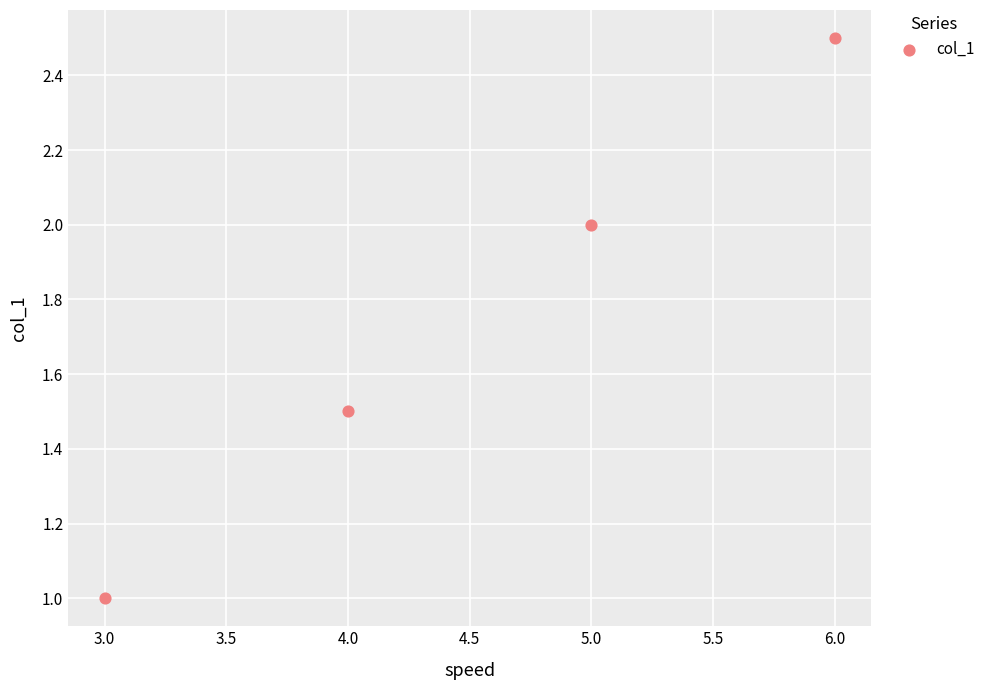

What is the range of X values (max minus min)?

3.0